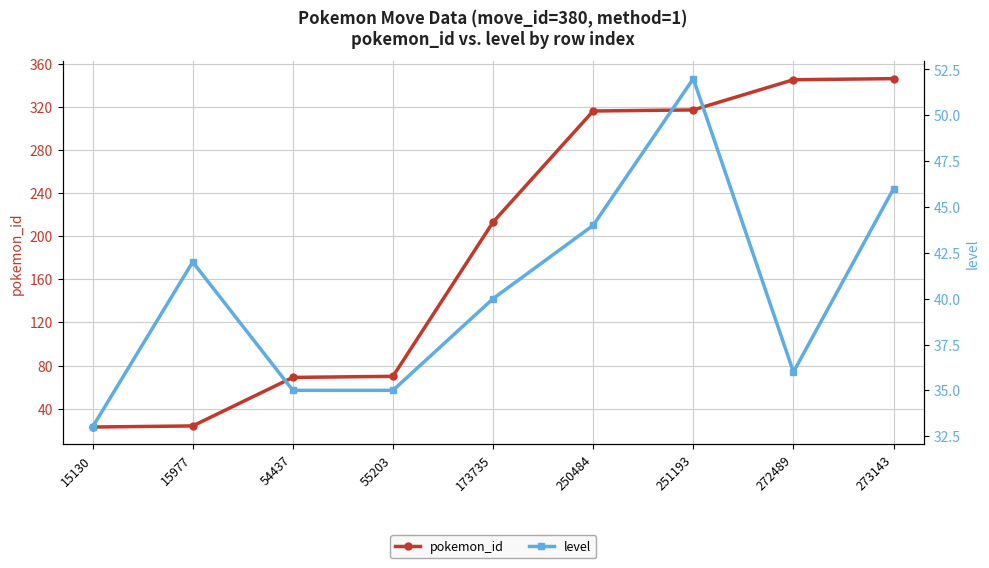

Reading left to right, list all the values displayed in this chart.

pokemon_id: 23	24	69	70	213	316	317	345	346
level: 33	42	35	35	40	44	52	36	46